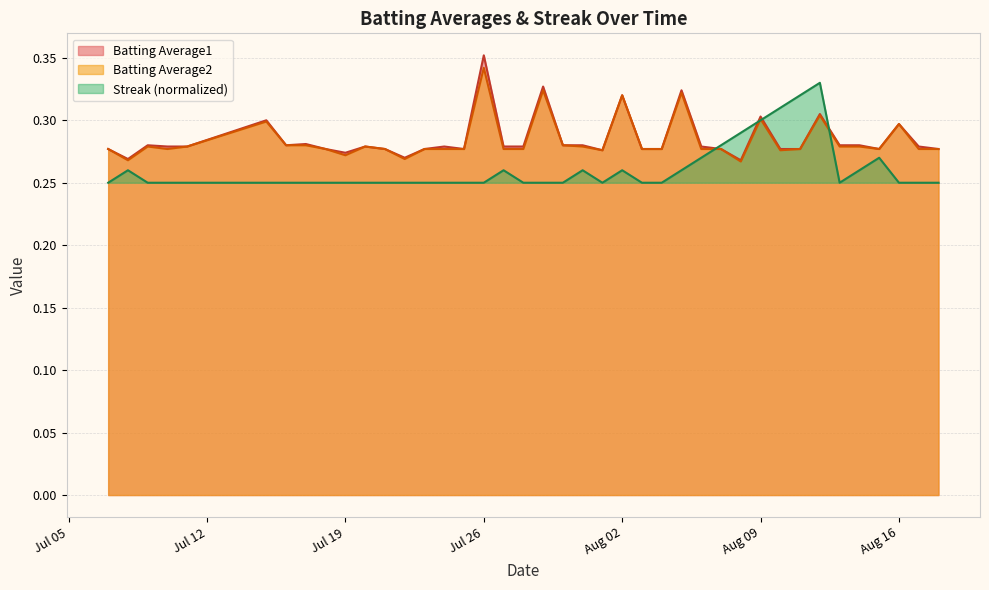

At which label does Batting Average2 reach its peak?

Jul 26